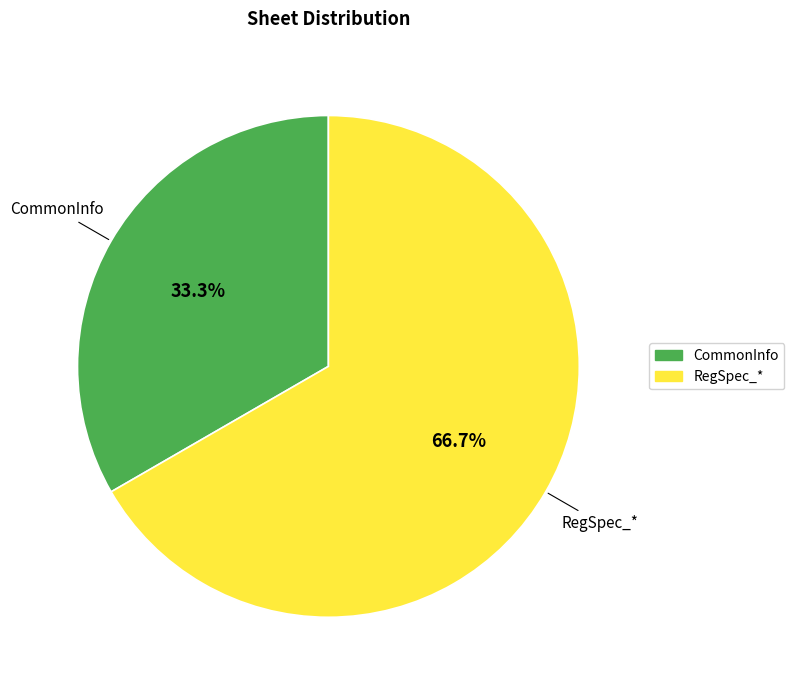

How many slices are in this pie chart?

2